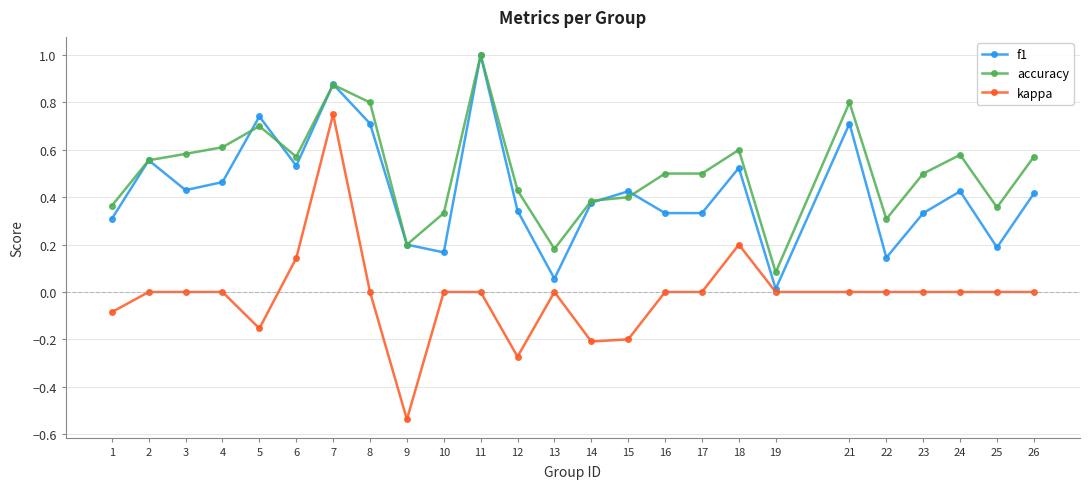

At how many categories does at least one series exceed 0?

25